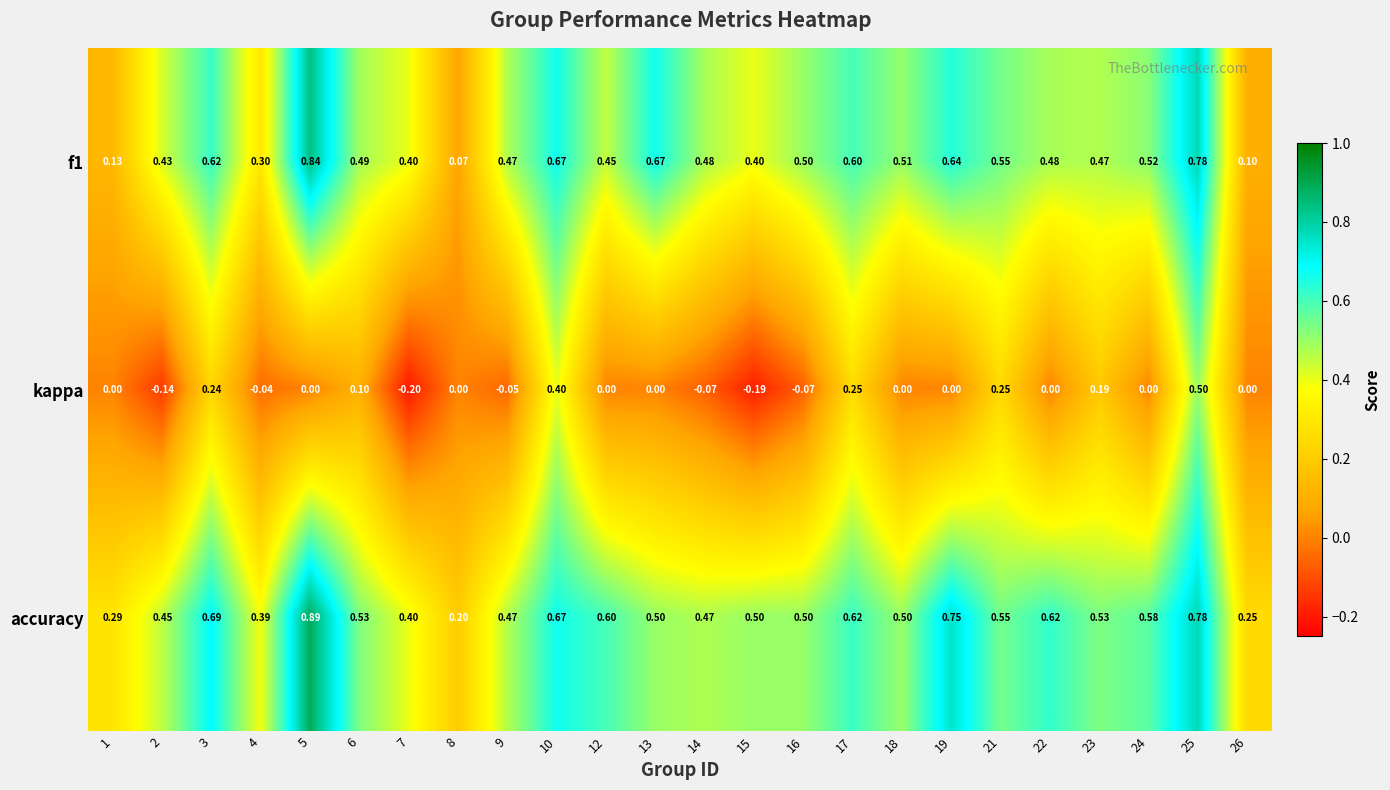

Which series has the largest total across all categories?

accuracy